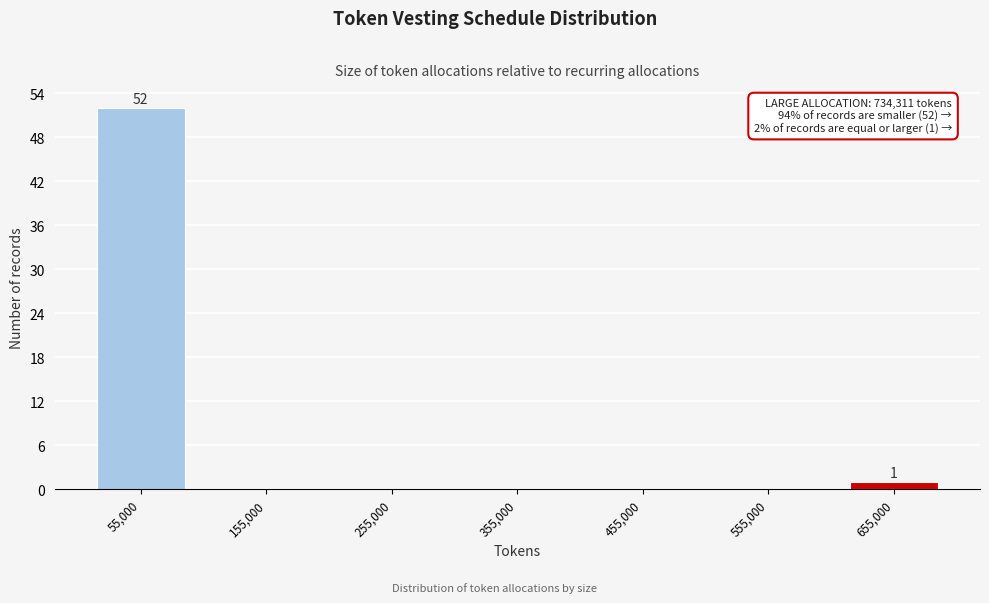

Reading left to right, extract all data points from this chart.

55,000=52	155,000=0	255,000=0	355,000=0	455,000=0	555,000=0	655,000=1